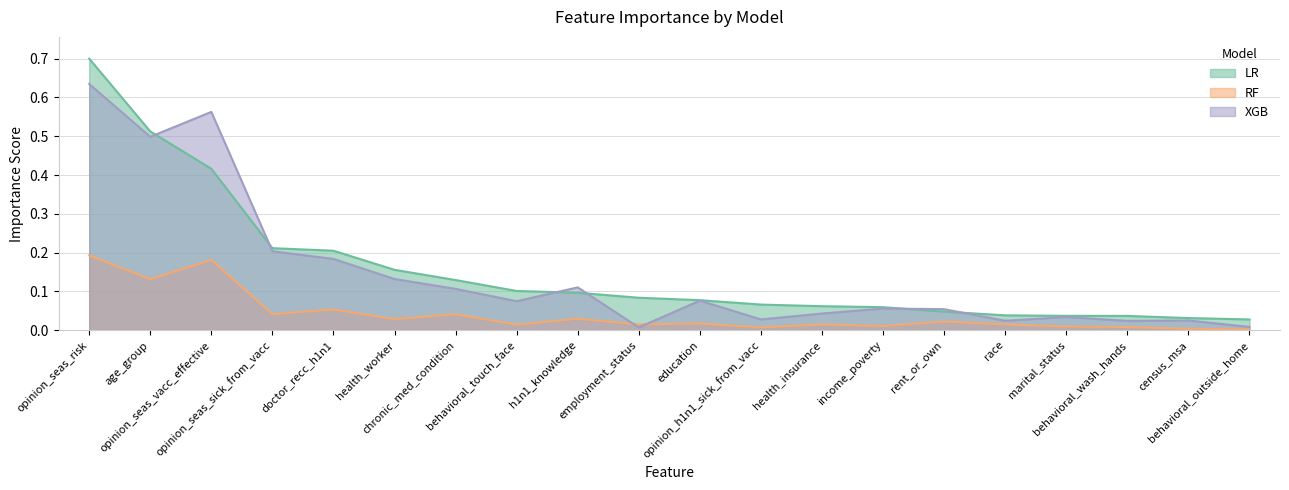

Where is XGB nearest to the value 0?

employment_status